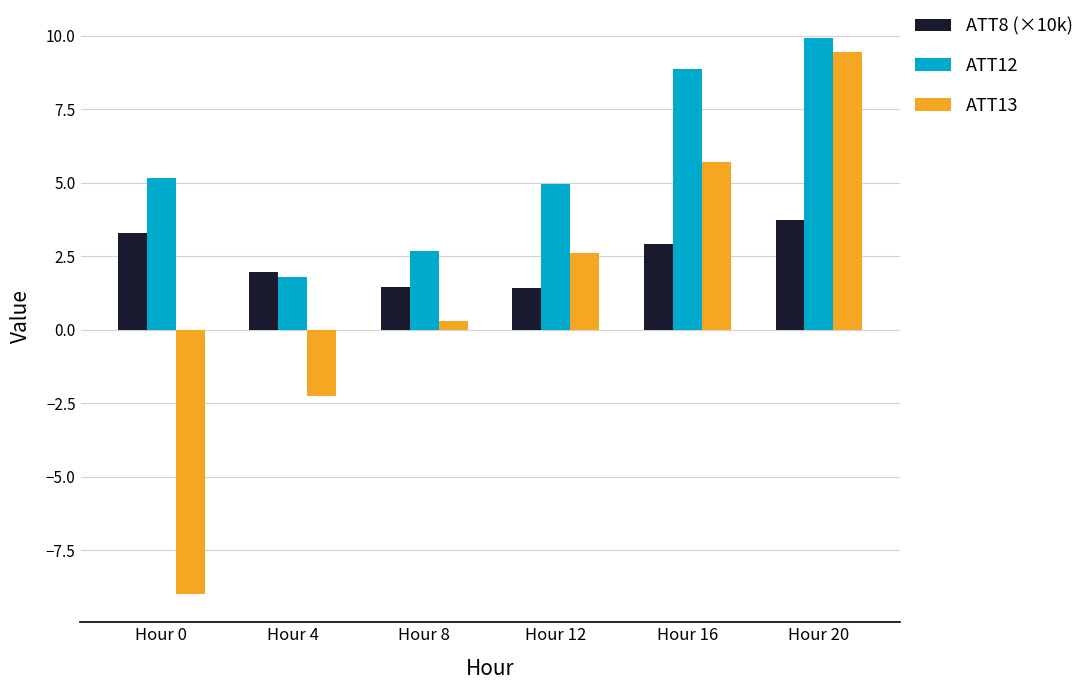

What is the value of the ATT13 bar at the 3rd from the left?

0.3